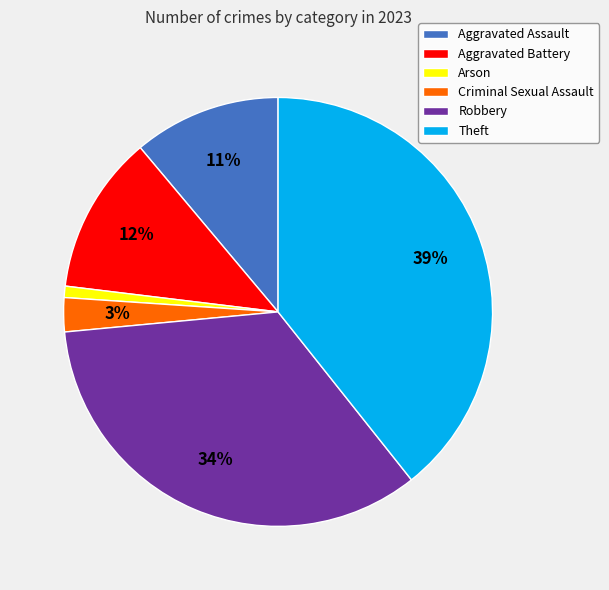

Is Theft the majority of the pie?

No